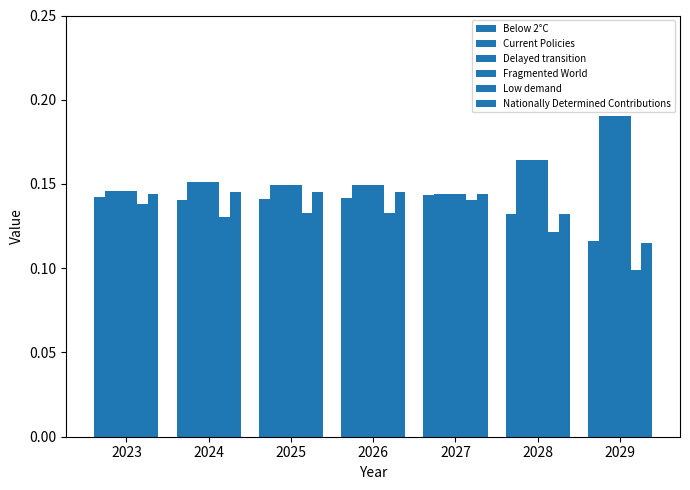

How many data points does each series have?

7